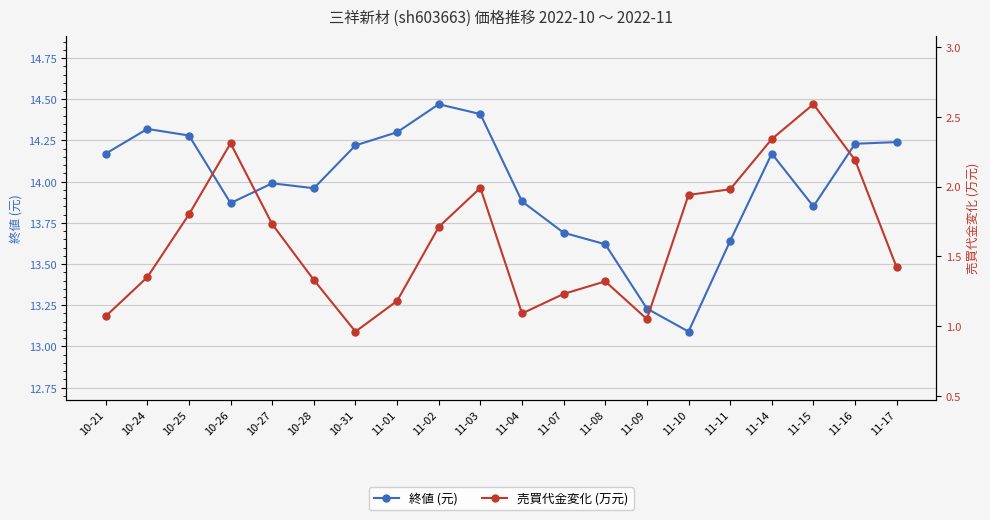

Where do 売買代金変化 (万元) and 終値 (元) first cross each other?

10-25 and 10-26